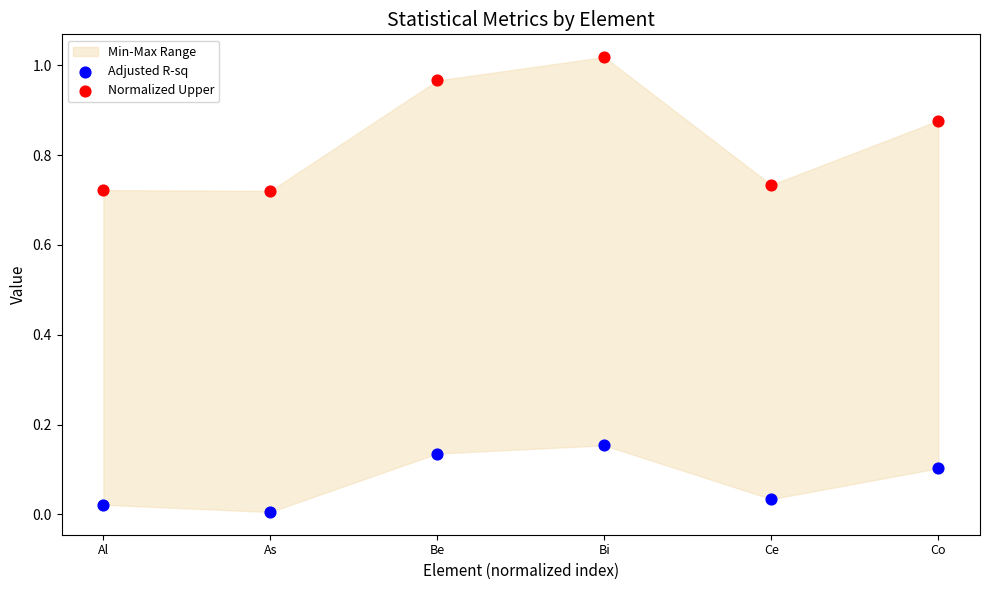

Which series reaches the maximum Y coordinate?

Normalized Upper